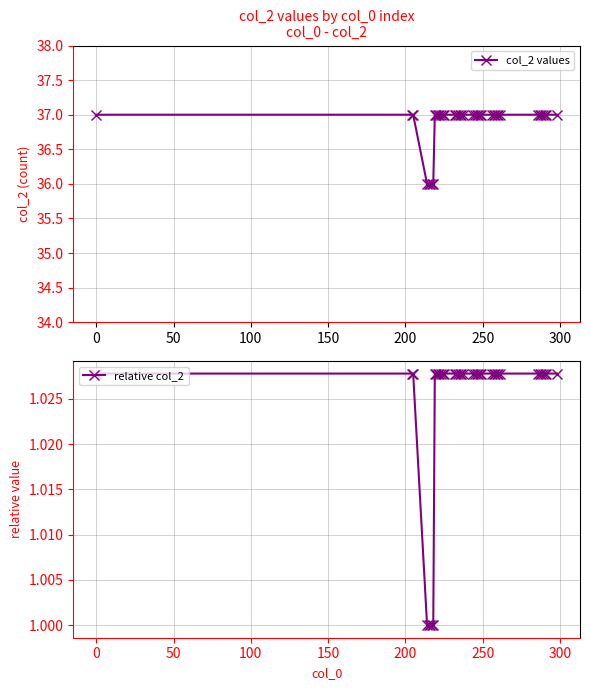

What is the value of the col_2 values point at the 14th from the left?

37